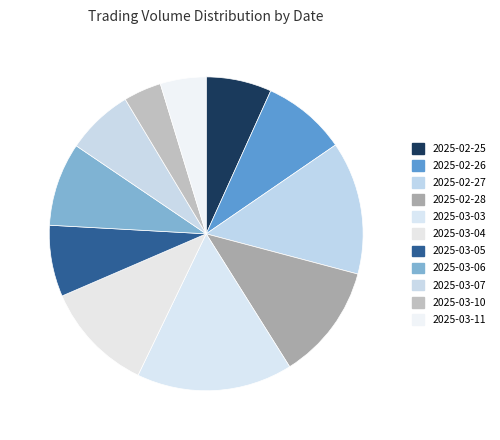

How many segments does this pie chart have?

11